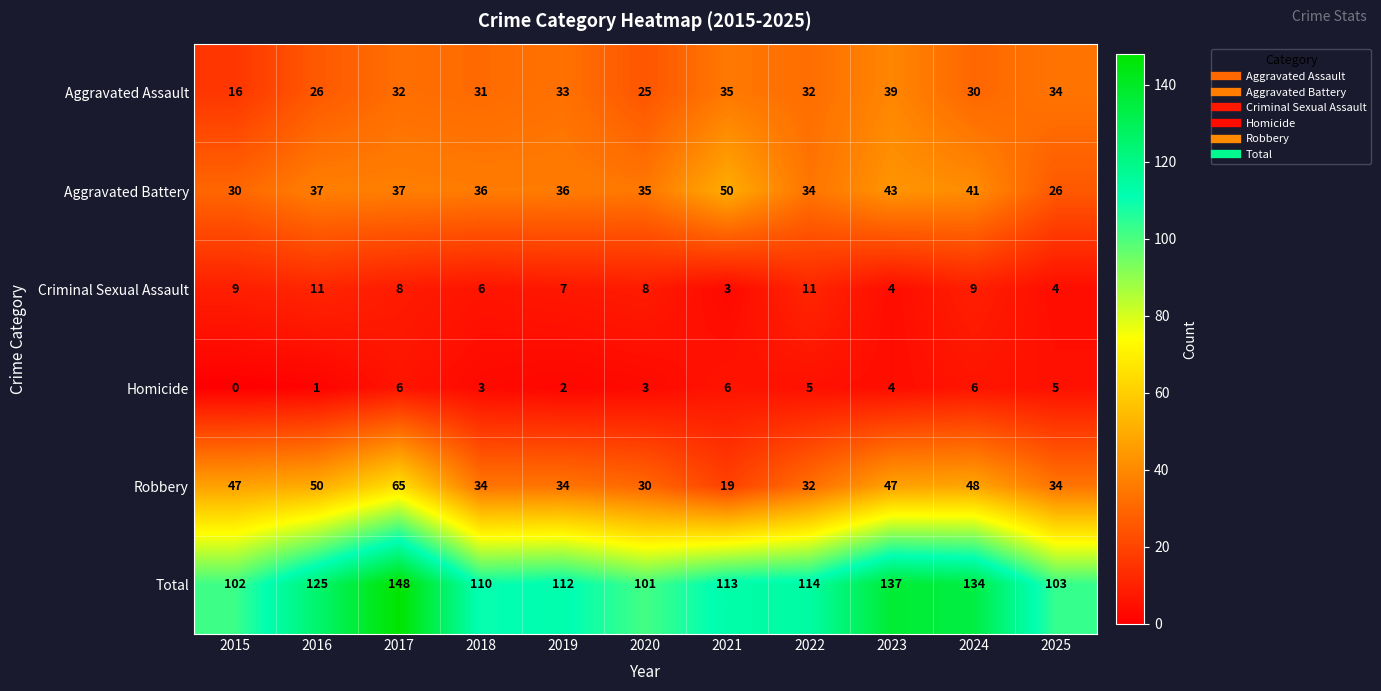

What is the greatest value displayed?

148